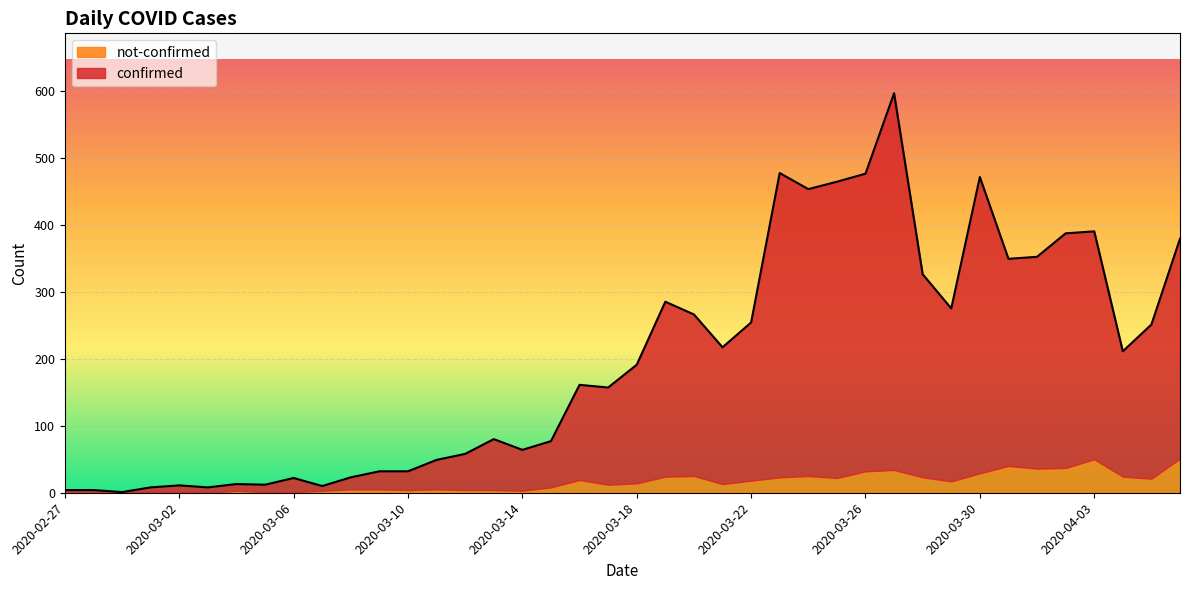

How many lines are shown in the chart?

2